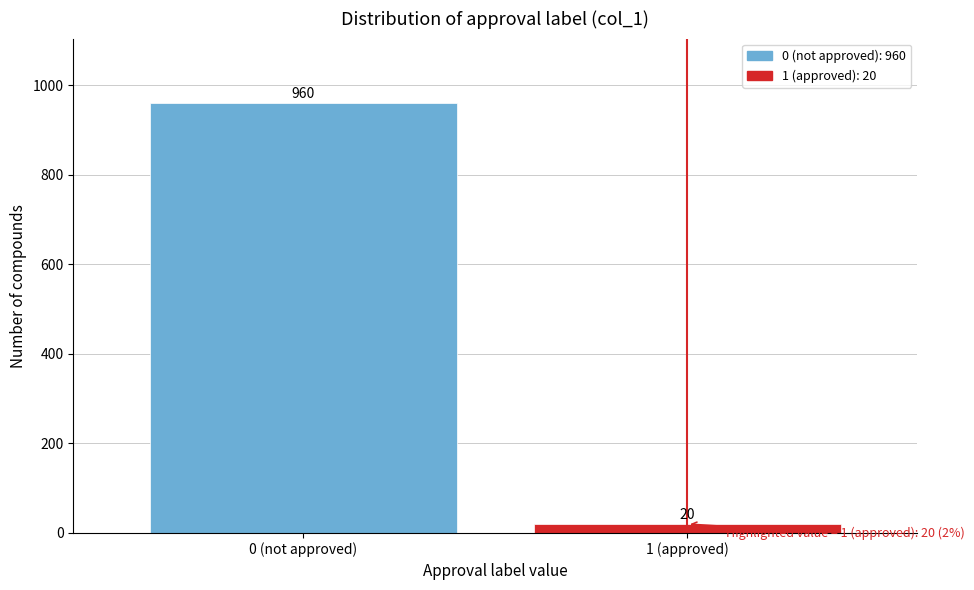

Reading left to right, list all the values displayed in this chart.

0 (not approved)=960	1 (approved)=20